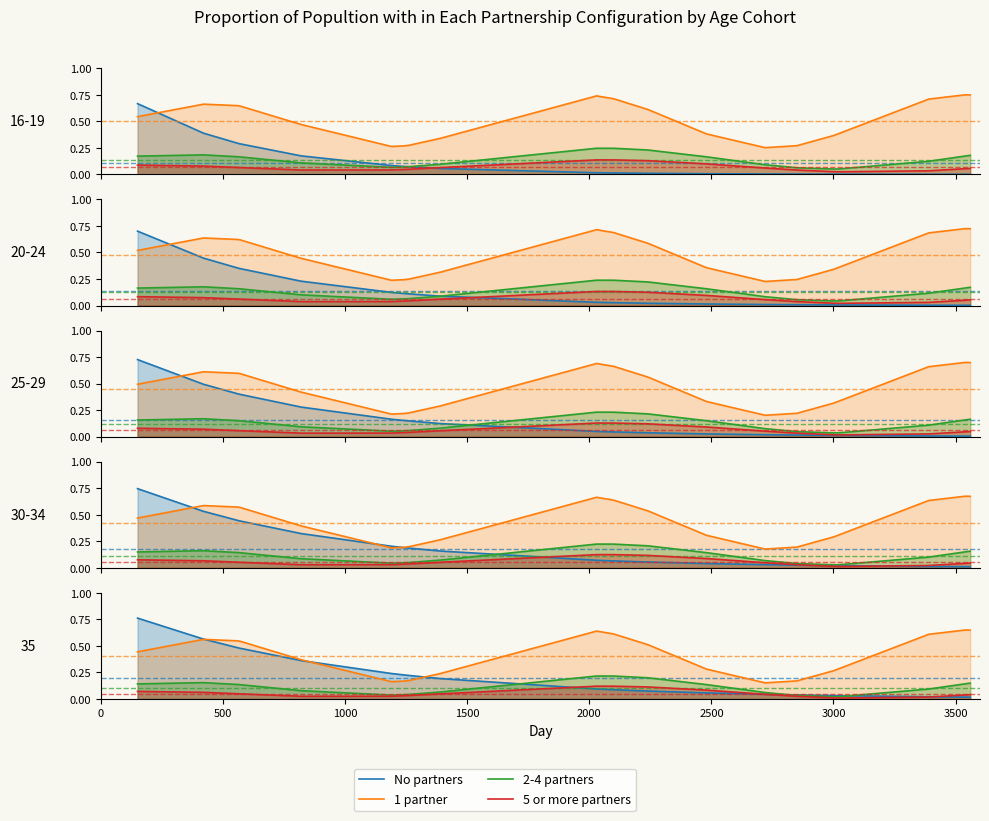

True or false: 5 or more partners and No partners cross at least once.

True